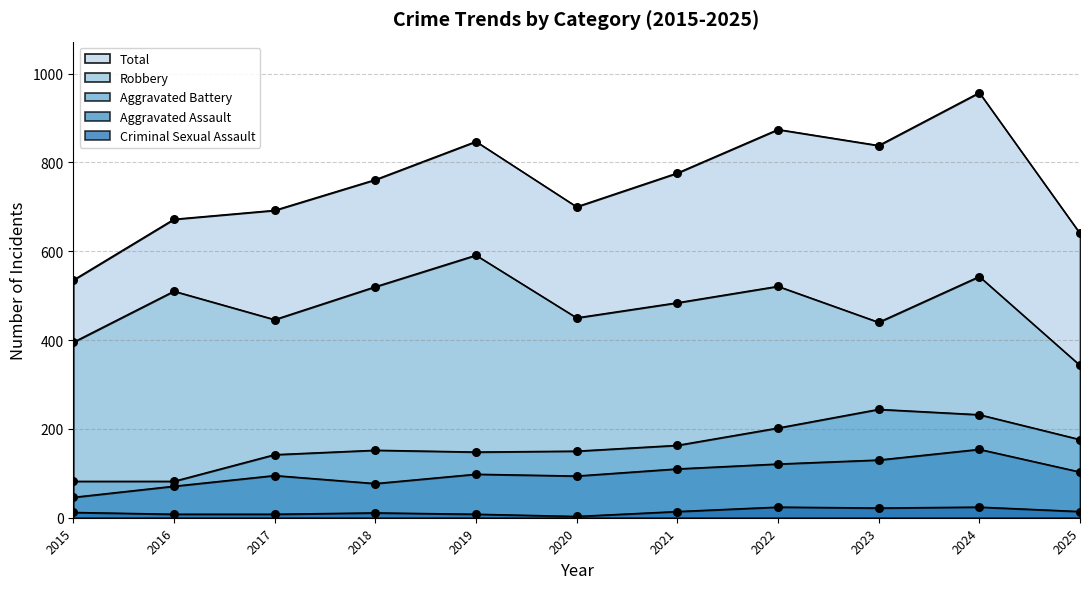

What are all the series names shown in the legend?

Aggravated Assault, Aggravated Battery, Criminal Sexual Assault, Robbery, Total